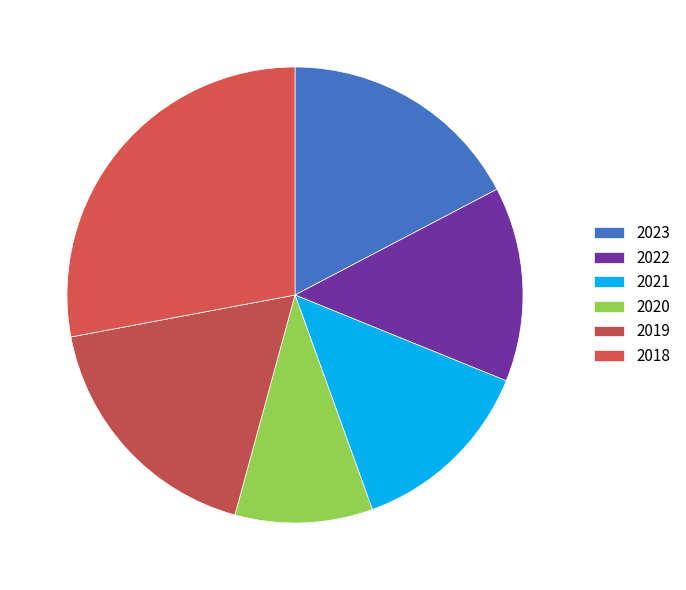

Is there a majority slice in this chart?

No